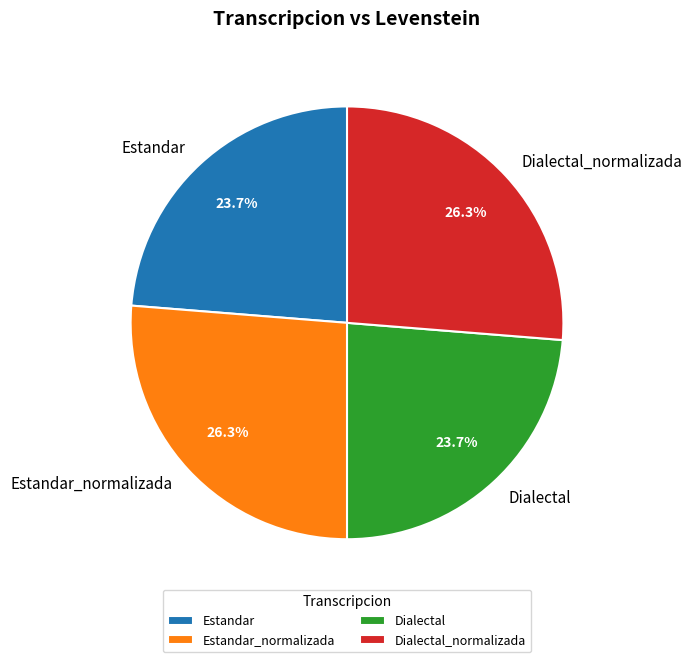

To the nearest percent, what is the average slice percentage?

25%